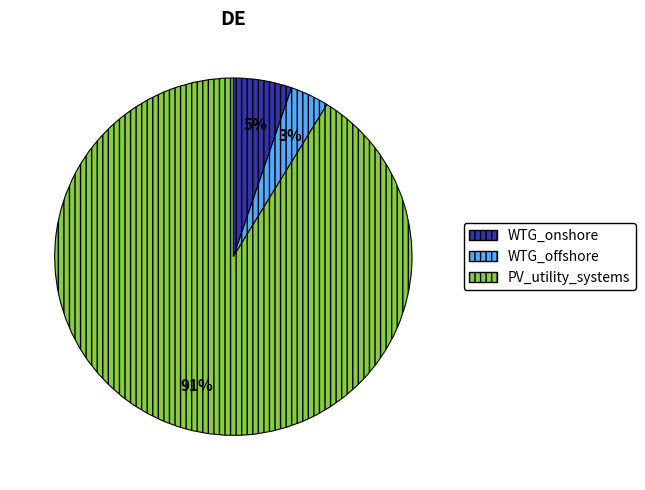

To the nearest percent, what percentage of the pie is WTG_onshore?

5%